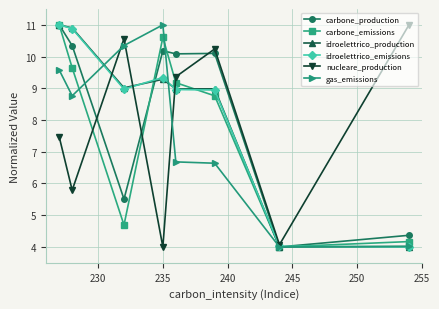

What is the value of the nucleare_production point at the 6th from the left?

10.2